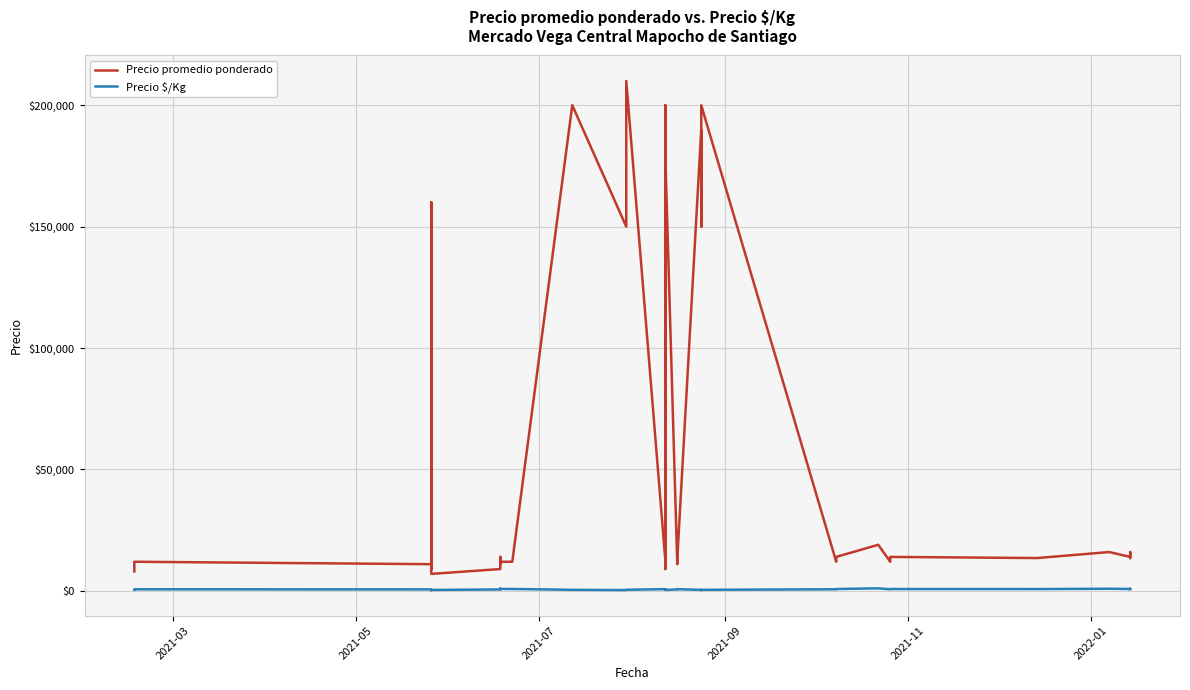

How many lines are shown in the chart?

2